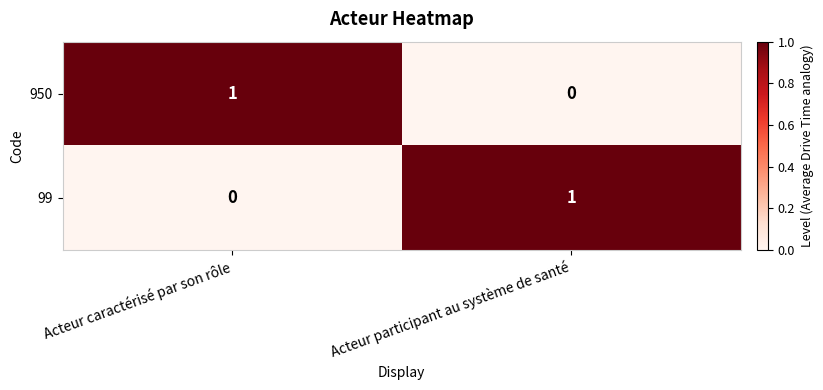

Which category has the highest value in the 950 series?

Acteur caractérisé par son rôle